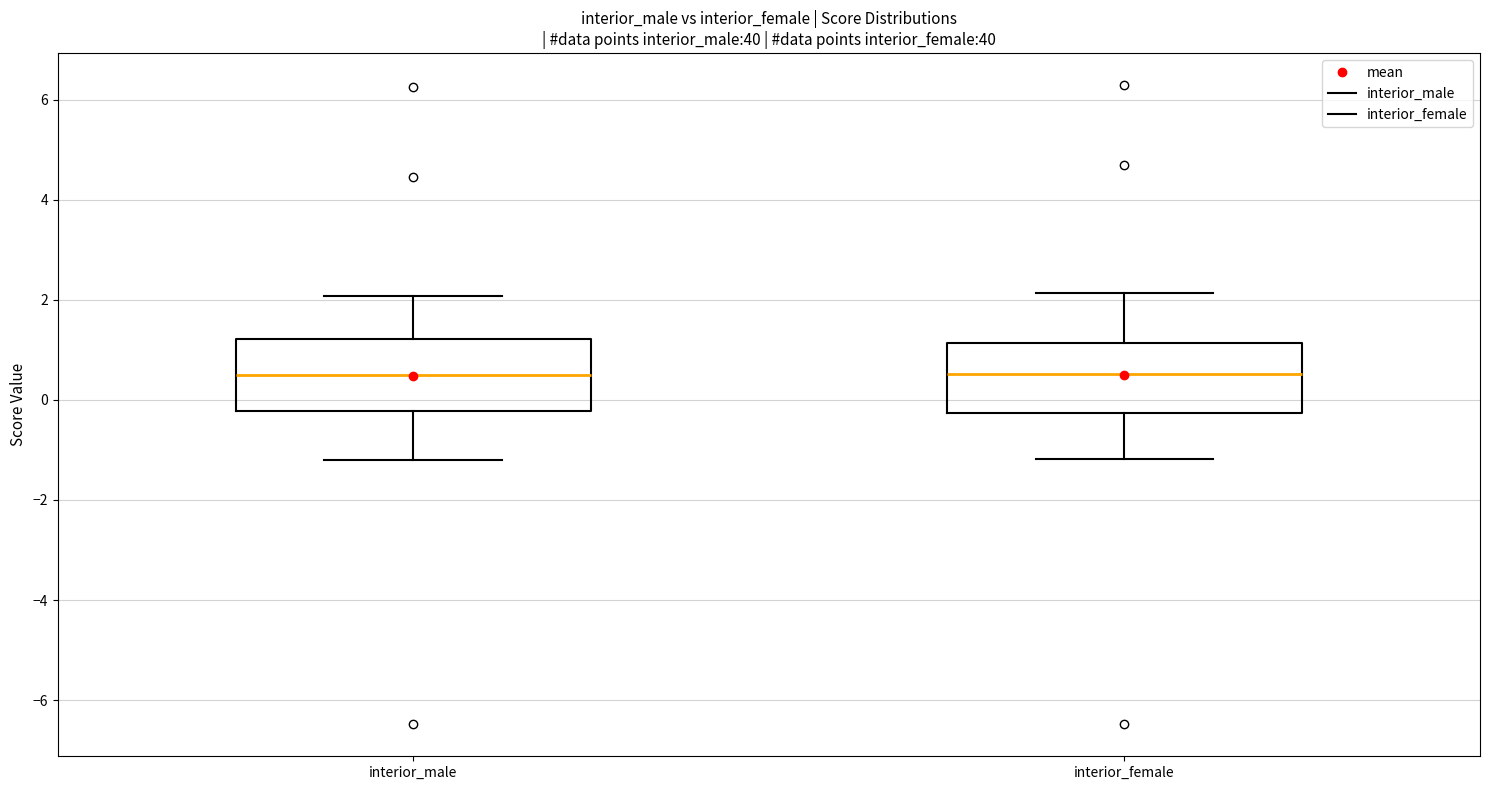

Reading left to right, transcribe this box plot: for each box, give where its median line is, the range the box spans, and where its two whiskers end, as read against the y-axis. The values are not printed on the chart, so give them approximately, as read against the axis.

interior_male: median 0.4, box -0.2 to 1.2, whiskers -1.2 to 2.0
interior_female: median 0.6, box -0.2 to 1.2, whiskers -1.2 to 2.2